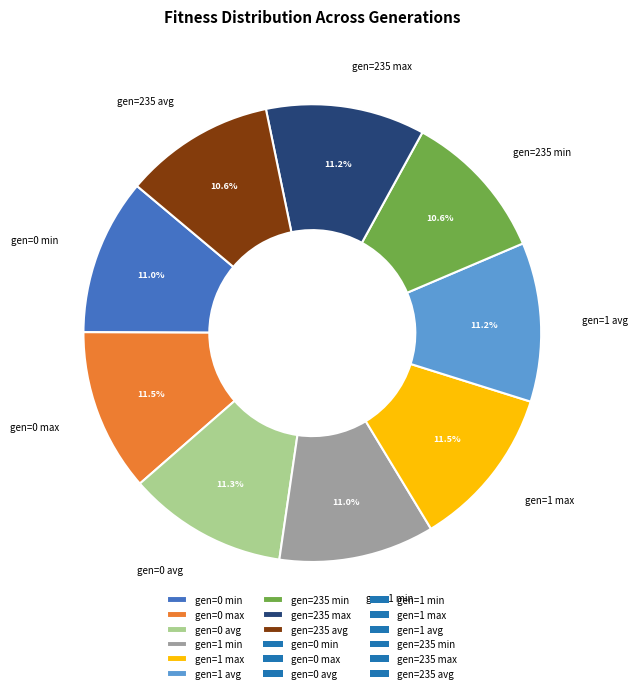

Which has a higher value, gen=235 avg or gen=0 max?

gen=0 max